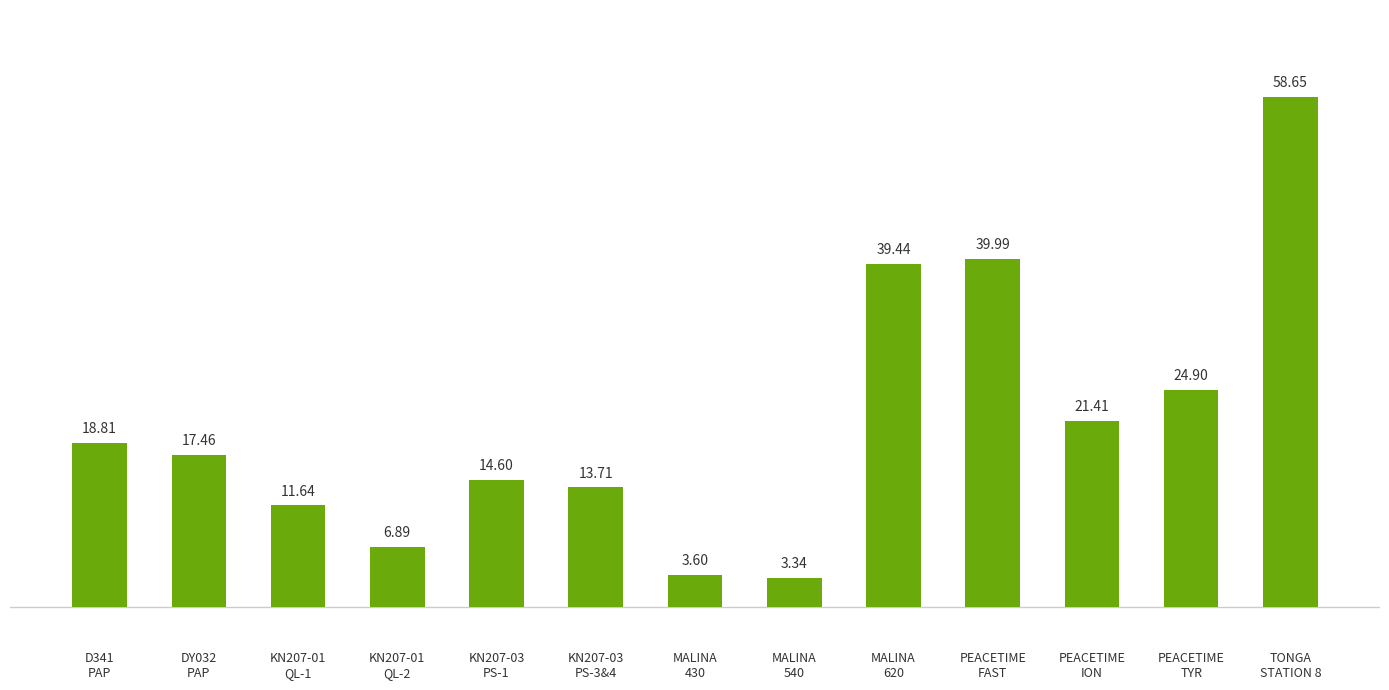

What is the label of the 2nd bar from the left?

DY032
PAP